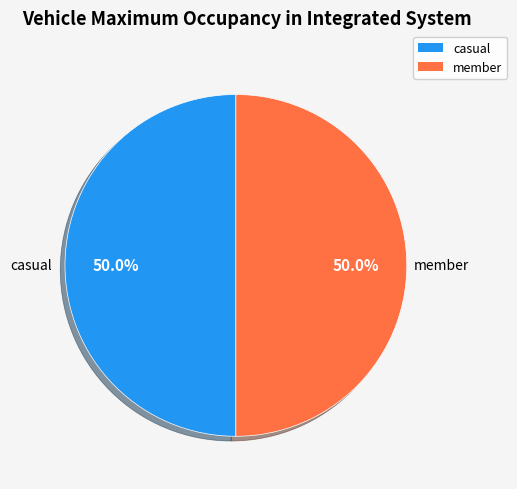

To the nearest percent, what percentage of the pie is member?

50%